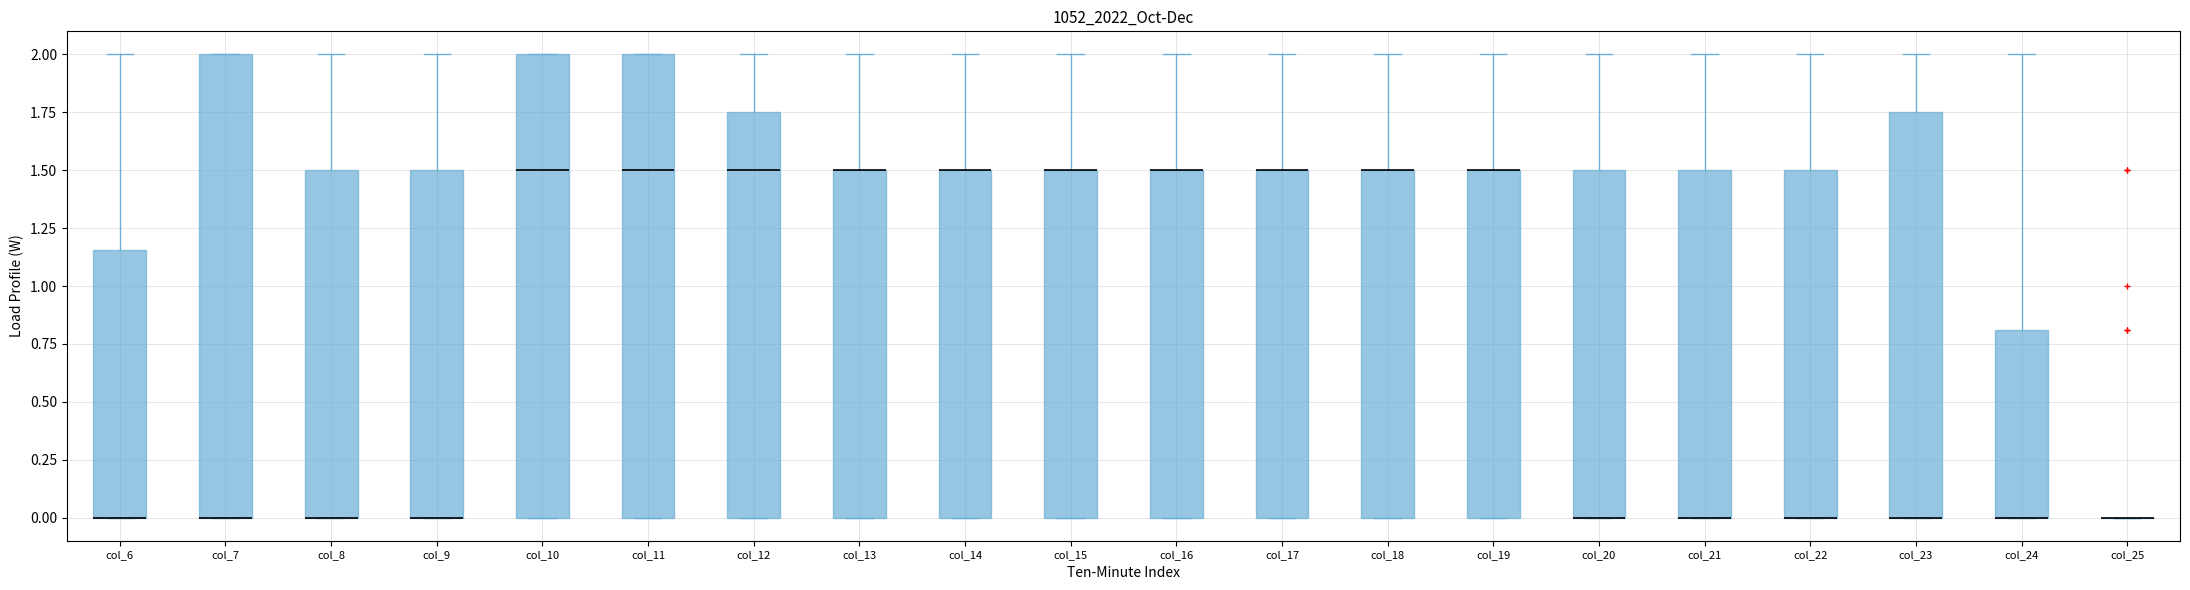

Where is the lower edge of the box for col_14 on the y-axis? The values are not printed on the chart, so give them approximately, as read against the axis.

0.00